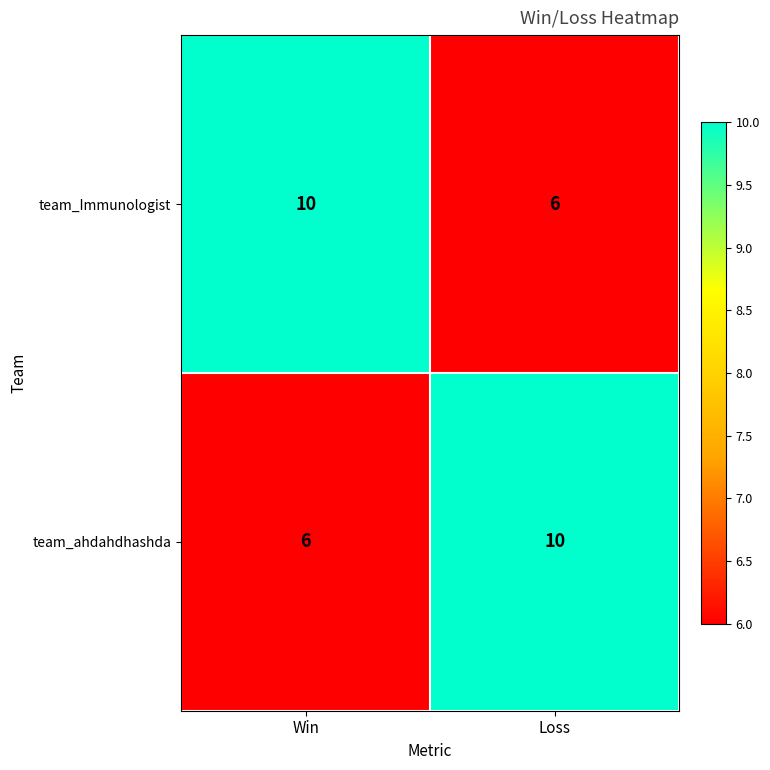

Reading left to right, transcribe all the data shown in this chart.

team_Immunologist: Win=10	Loss=6
team_ahdahdhashda: Win=6	Loss=10